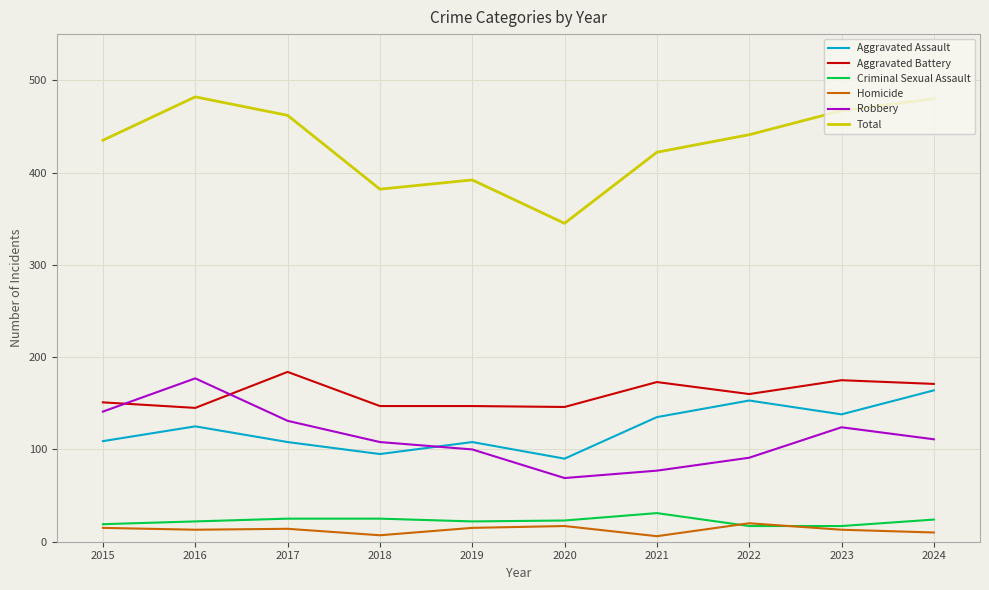

Where is the first local maximum for Total?

2016